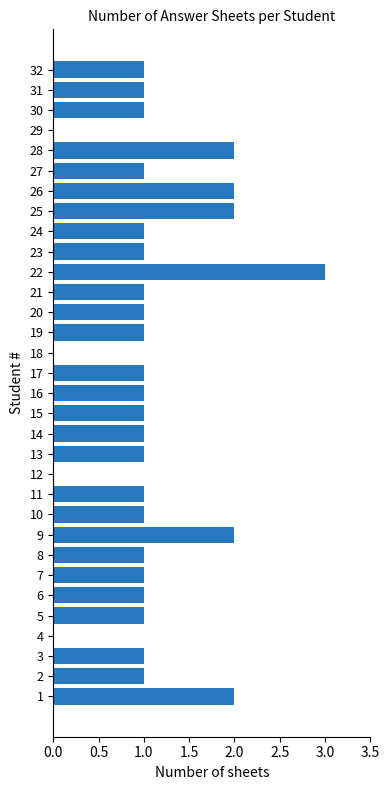

Does the chart contain stacked bars?

No